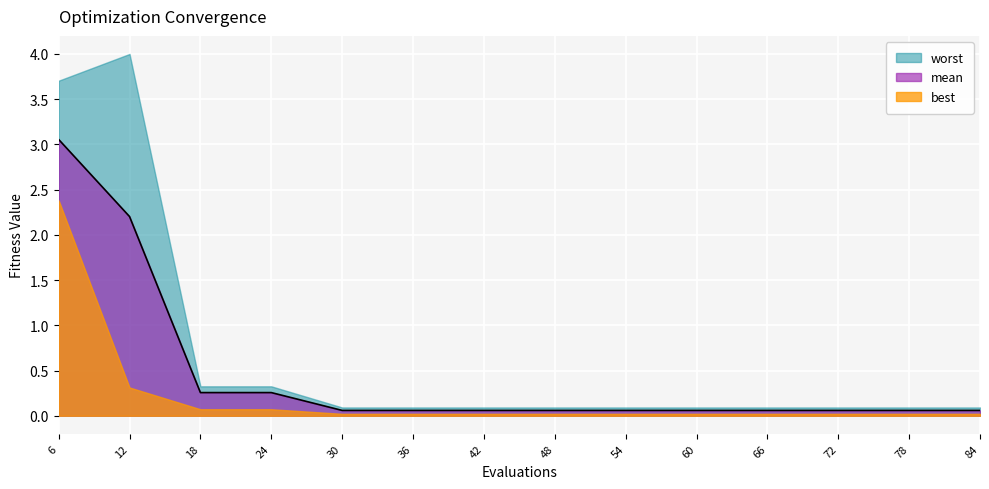

What is the average value of the best series?

0.2